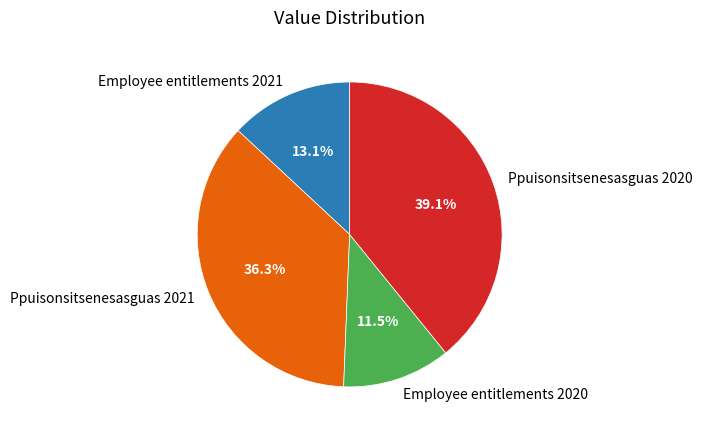

To the nearest percent, what is the difference between the largest and smallest slice percentages?

28%